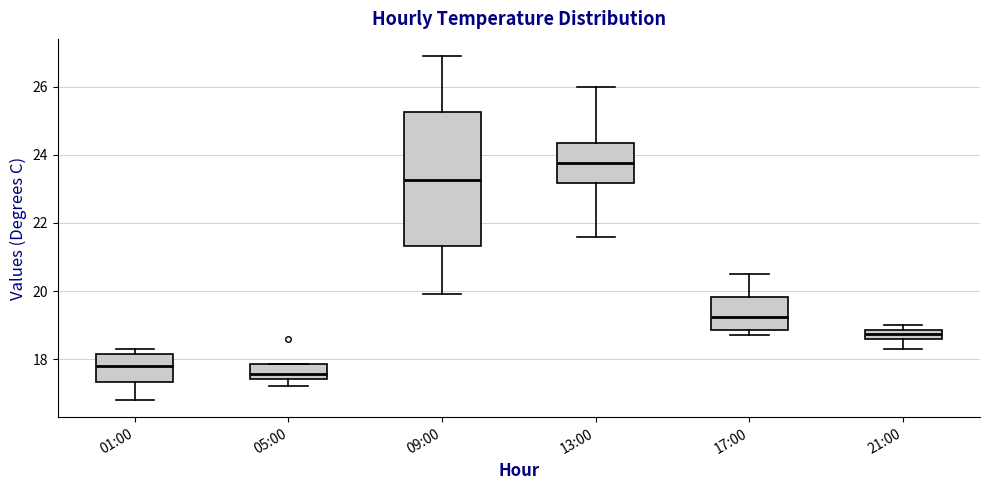

Where is the upper edge of the box for 09:00 on the y-axis? The values are not printed on the chart, so give them approximately, as read against the axis.

25.2